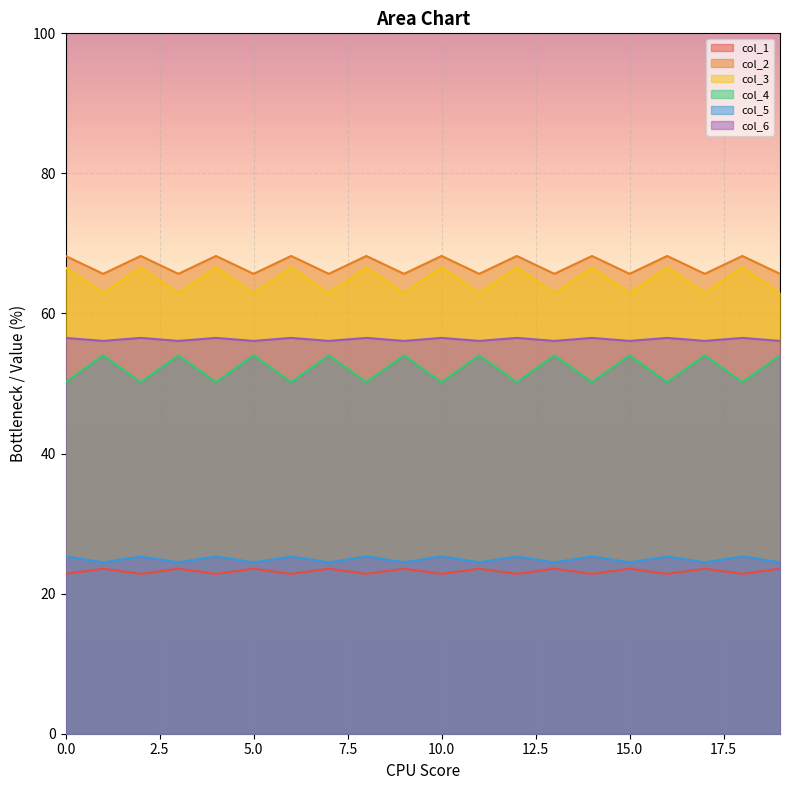

True or false: col_3 and col_5 intersect in this chart.

False